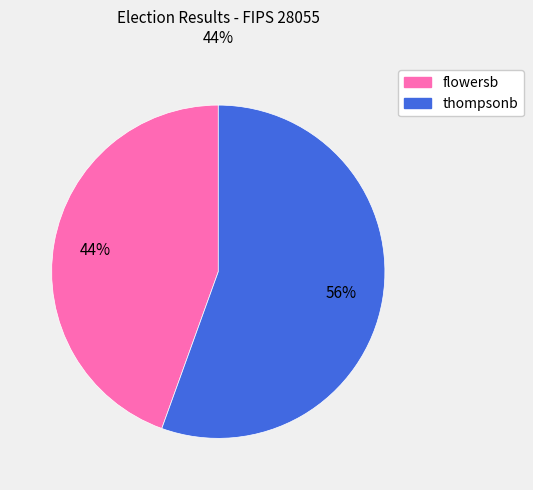

Between thompsonb and flowersb, which is larger?

thompsonb